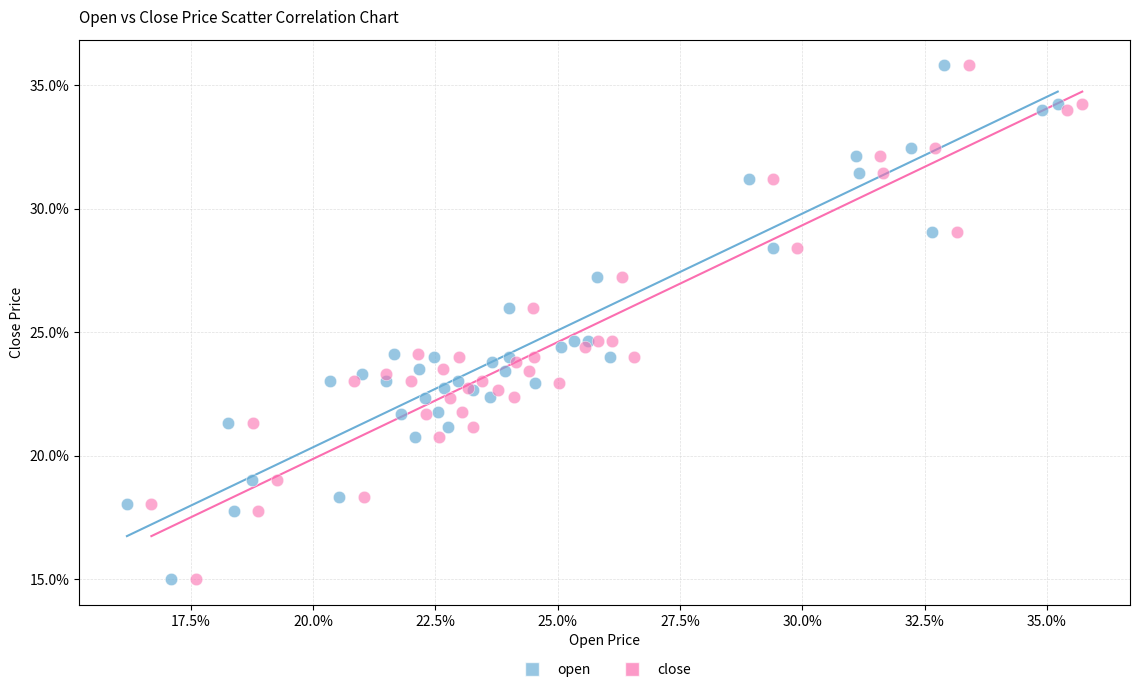

What are all the series names shown in the legend?

open, close